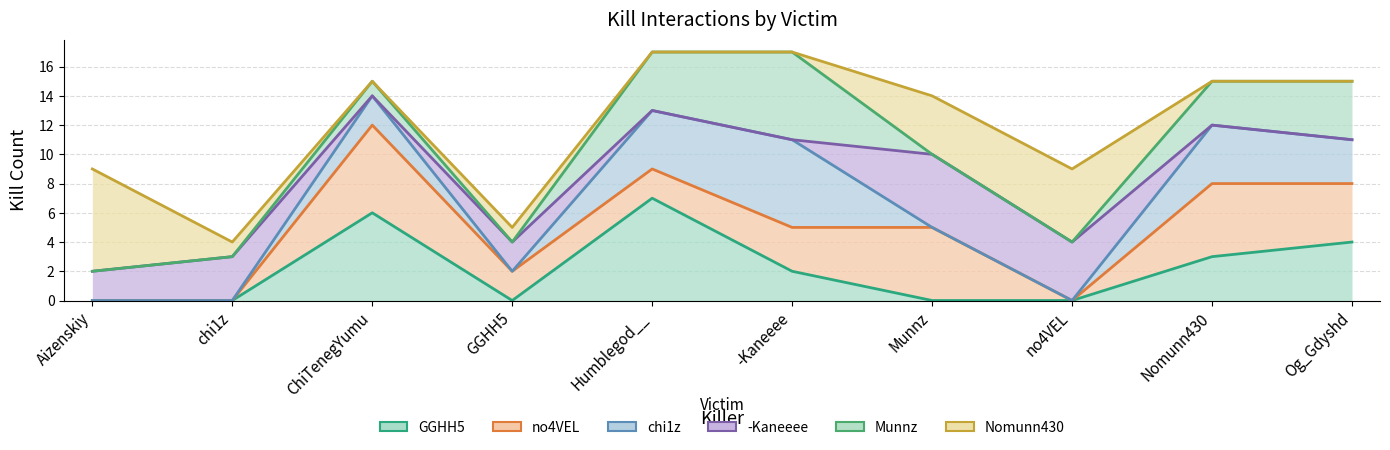

Which category has the highest value across all series?

Humblegod__